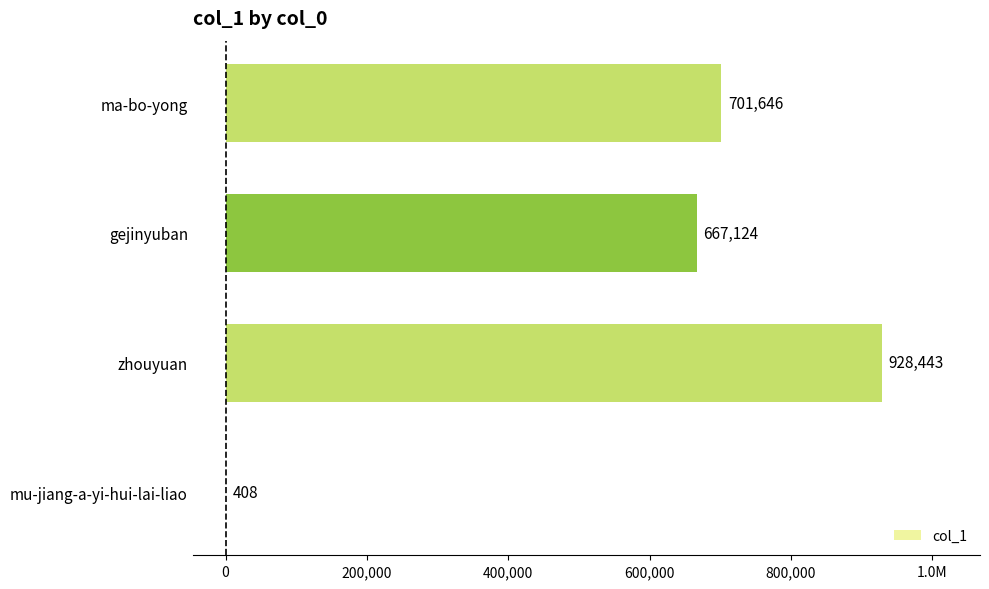

What is the difference between the maximum and minimum values?

928035